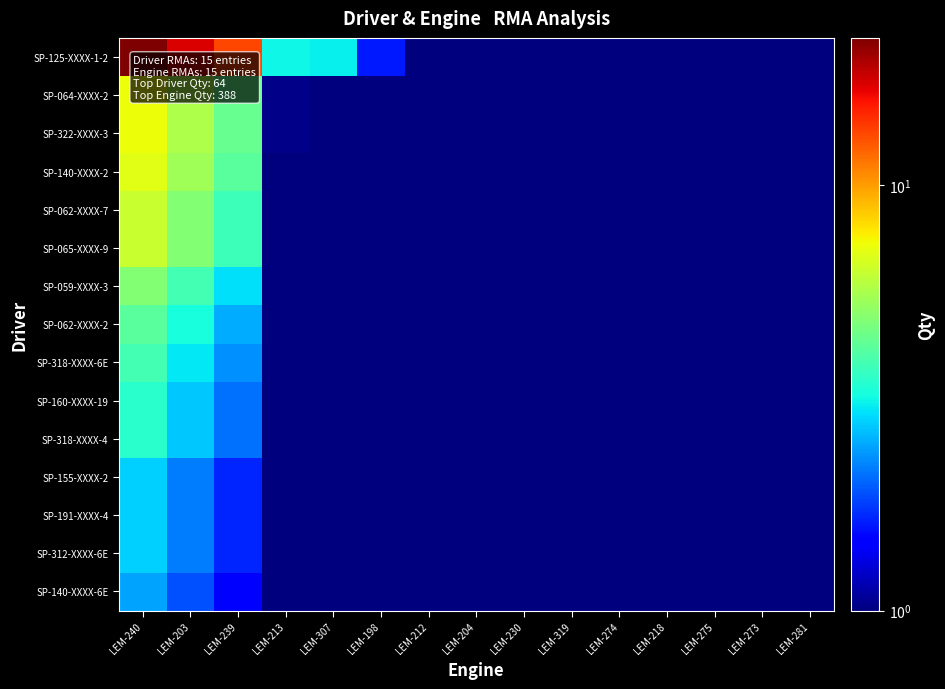

Count the number of categories in the chart.

15